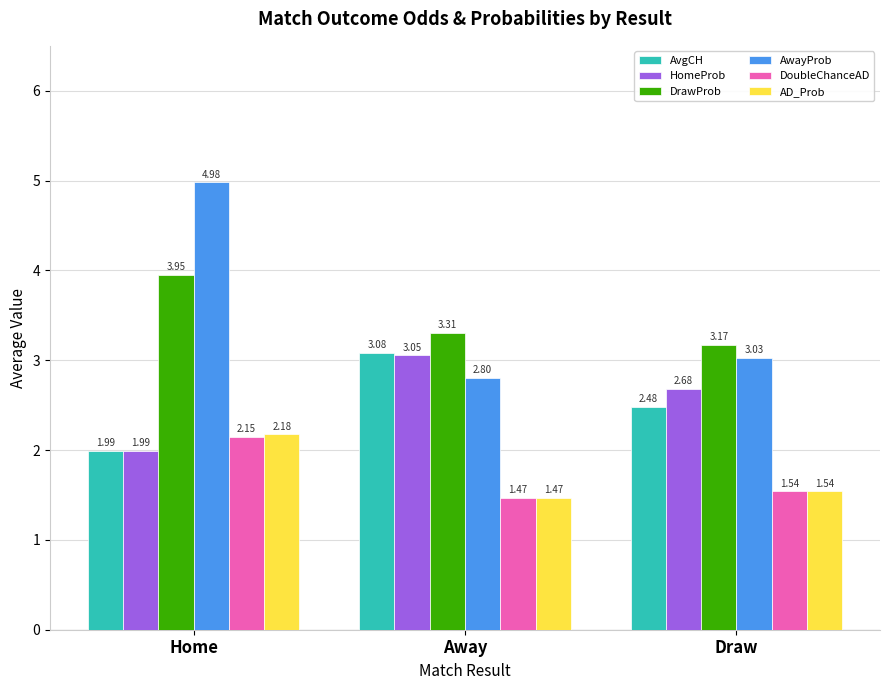

What are all the series names shown in the legend?

AvgCH, HomeProb, DrawProb, AwayProb, DoubleChanceAD, AD_Prob